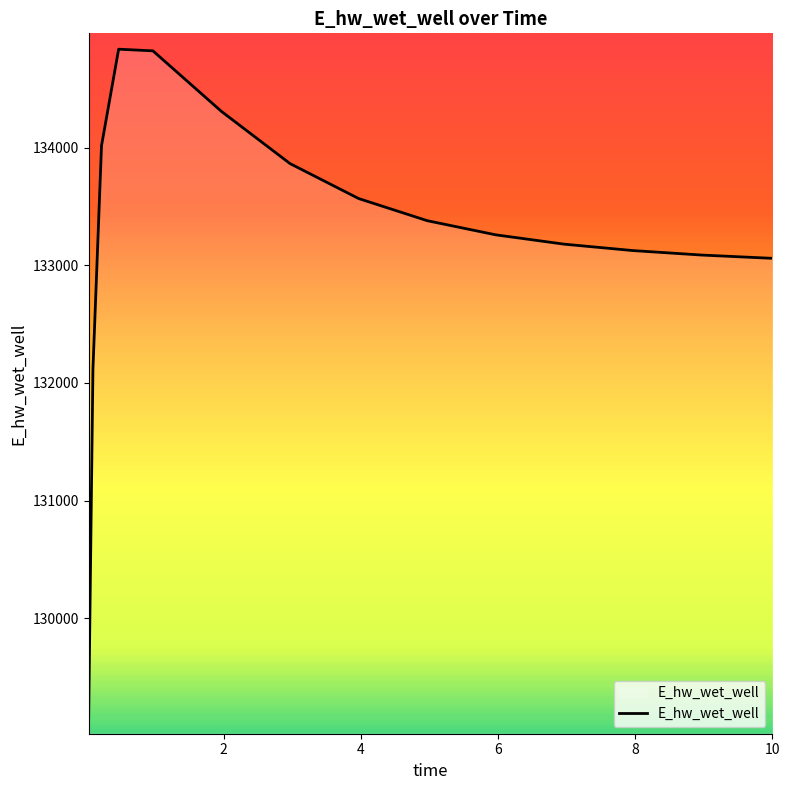

How many lines are shown in the chart?

1